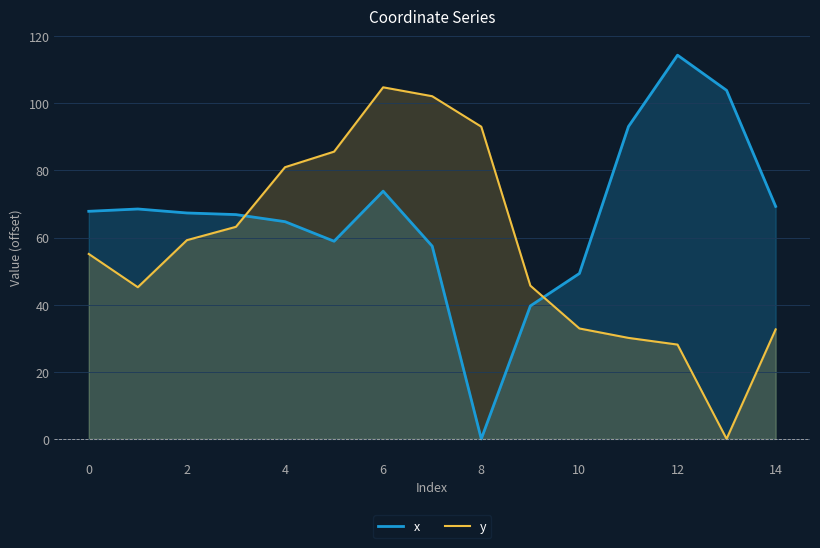

Which series has the largest total across all categories?

x